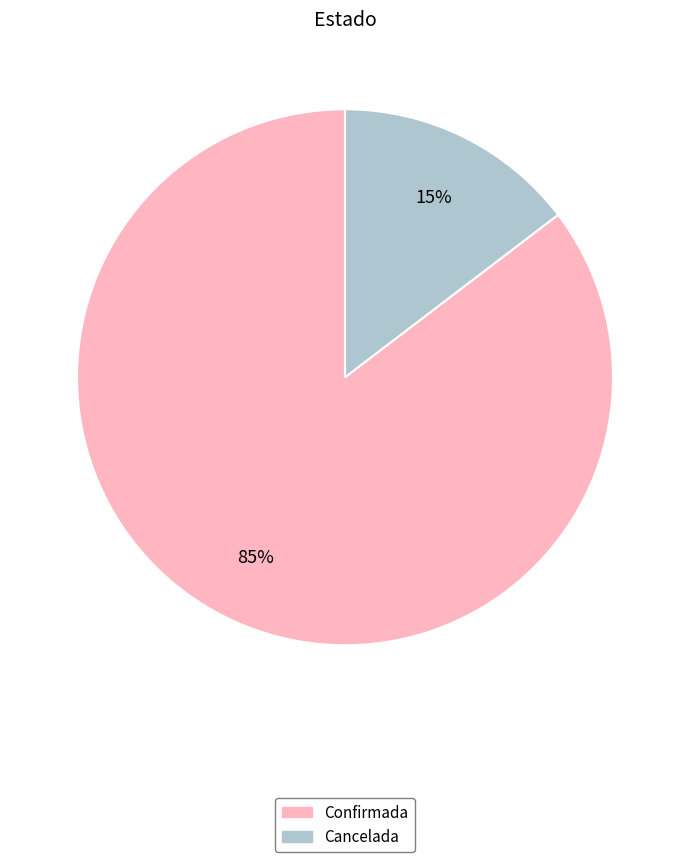

Is there a majority slice in this chart?

Yes